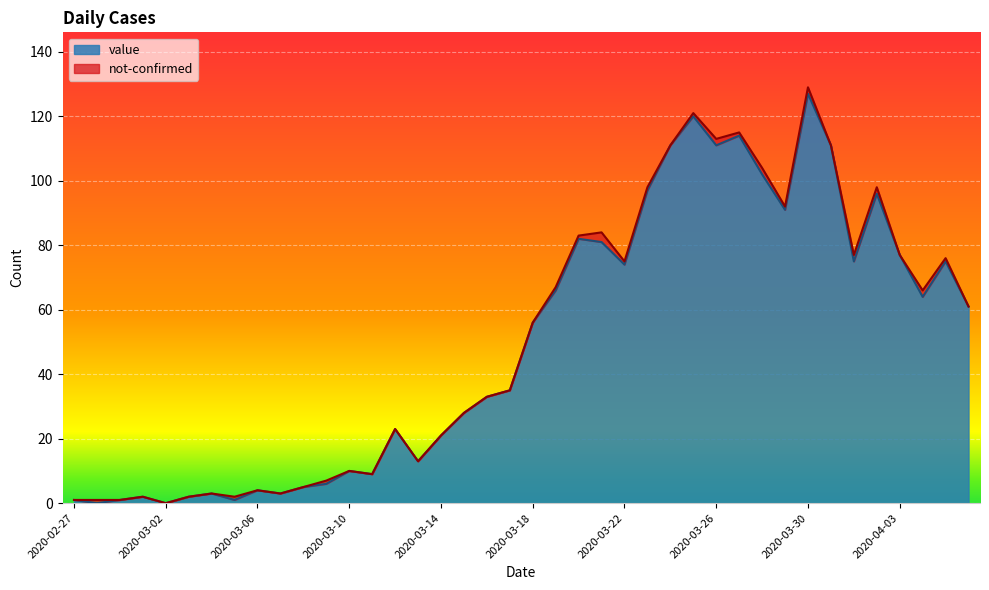

Does the chart display data point markers on the line(s)?

No